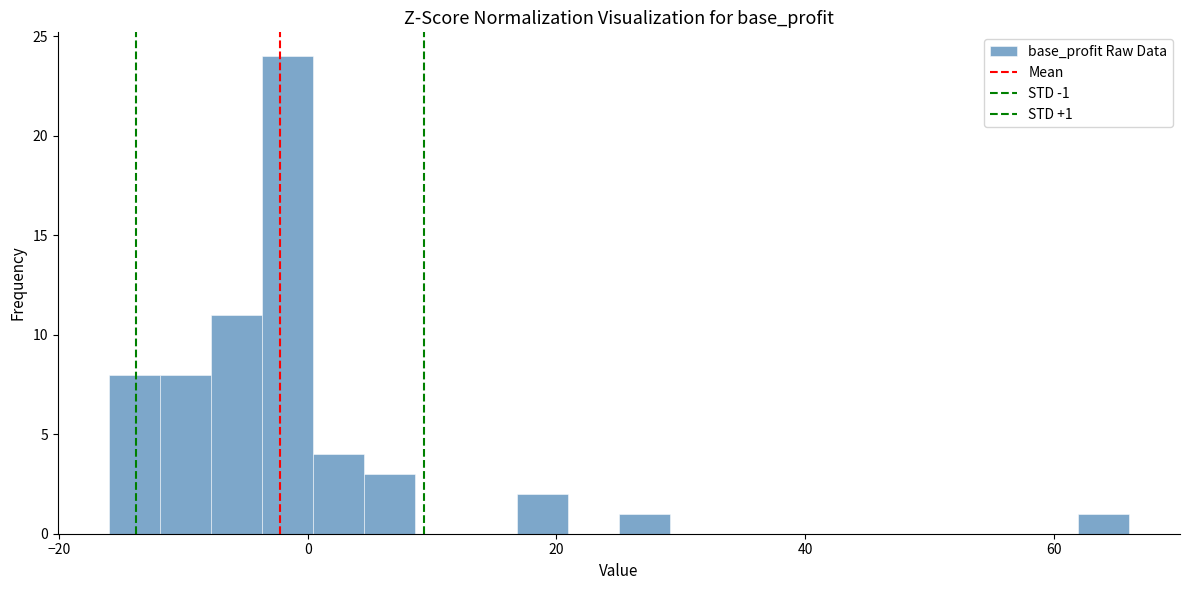

Read against the x-axis, roughly where is the centre of the tallest bar?

-2